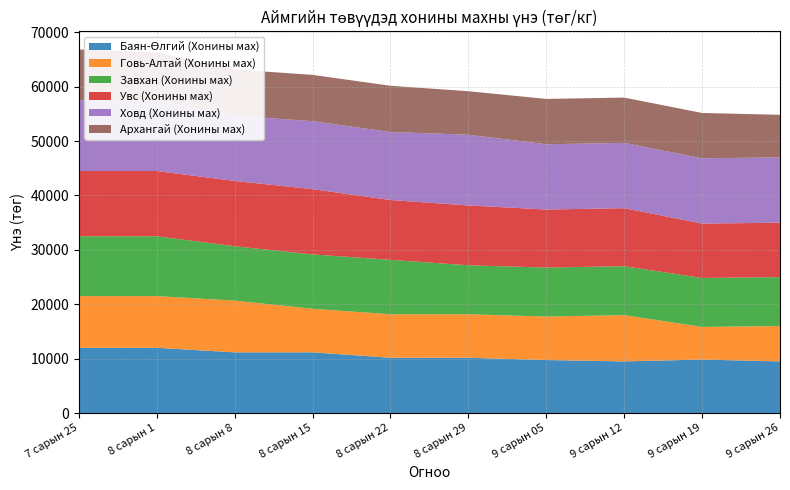

Reading left to right, what are all the values shown in this chart?

Баян-Өлгий (Хонины мах): 7 сарын 25=12000.0	8 сарын 1=12000.0	8 сарын 8=11166.6	8 сарын 15=11166.6	8 сарын 22=10166.6	8 сарын 29=10166.6	9 сарын 05=9750.0	9 сарын 12=9500.0	9 сарын 19=9833.3	9 сарын 26=9500.0
Говь-Алтай (Хонины мах): 7 сарын 25=9500.0	8 сарын 1=9500.0	8 сарын 8=9500.0	8 сарын 15=8000.0	8 сарын 22=8000.0	8 сарын 29=8000.0	9 сарын 05=8000.0	9 сарын 12=8500.0	9 сарын 19=6000.0	9 сарын 26=6500.0
Завхан (Хонины мах): 7 сарын 25=11000.0	8 сарын 1=11000.0	8 сарын 8=10000.0	8 сарын 15=10000.0	8 сарын 22=10000.0	8 сарын 29=9000.0	9 сарын 05=9000.0	9 сарын 12=9000.0	9 сарын 19=9000.0	9 сарын 26=9000.0
Увс (Хонины мах): 7 сарын 25=12000.0	8 сарын 1=12000.0	8 сарын 8=12000.0	8 сарын 15=12000.0	8 сарын 22=11000.0	8 сарын 29=11000.0	9 сарын 05=10666.0	9 сарын 12=10666.0	9 сарын 19=10000.0	9 сарын 26=10000.0
Ховд (Хонины мах): 7 сарын 25=13000.0	8 сарын 1=13000.0	8 сарын 8=12000.0	8 сарын 15=12500.0	8 сарын 22=12500.0	8 сарын 29=13000.0	9 сарын 05=12000.0	9 сарын 12=12000.0	9 сарын 19=12000.0	9 сарын 26=12000.0
Архангай (Хонины мах): 7 сарын 25=9333.0	8 сарын 1=8833.0	8 сарын 8=8500.0	8 сарын 15=8500.0	8 сарын 22=8500.0	8 сарын 29=8000.0	9 сарын 05=8333.0	9 сарын 12=8333.0	9 сарын 19=8333.0	9 сарын 26=7833.0